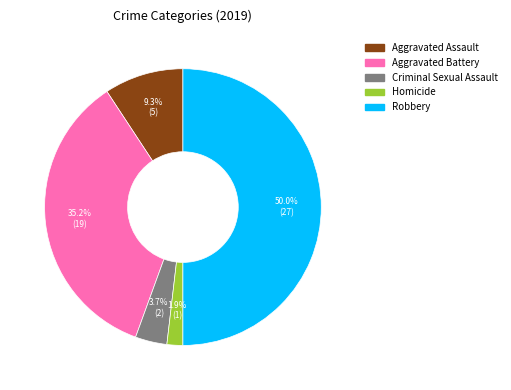

Does Homicide represent more than half of the total?

No